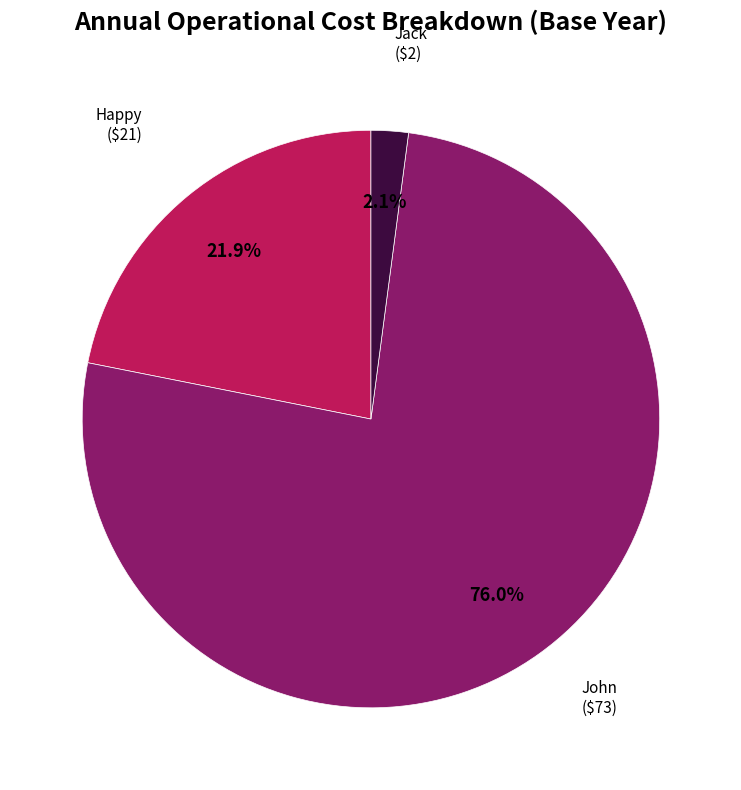

What percentage do Happy and Jack together represent?

24.0%